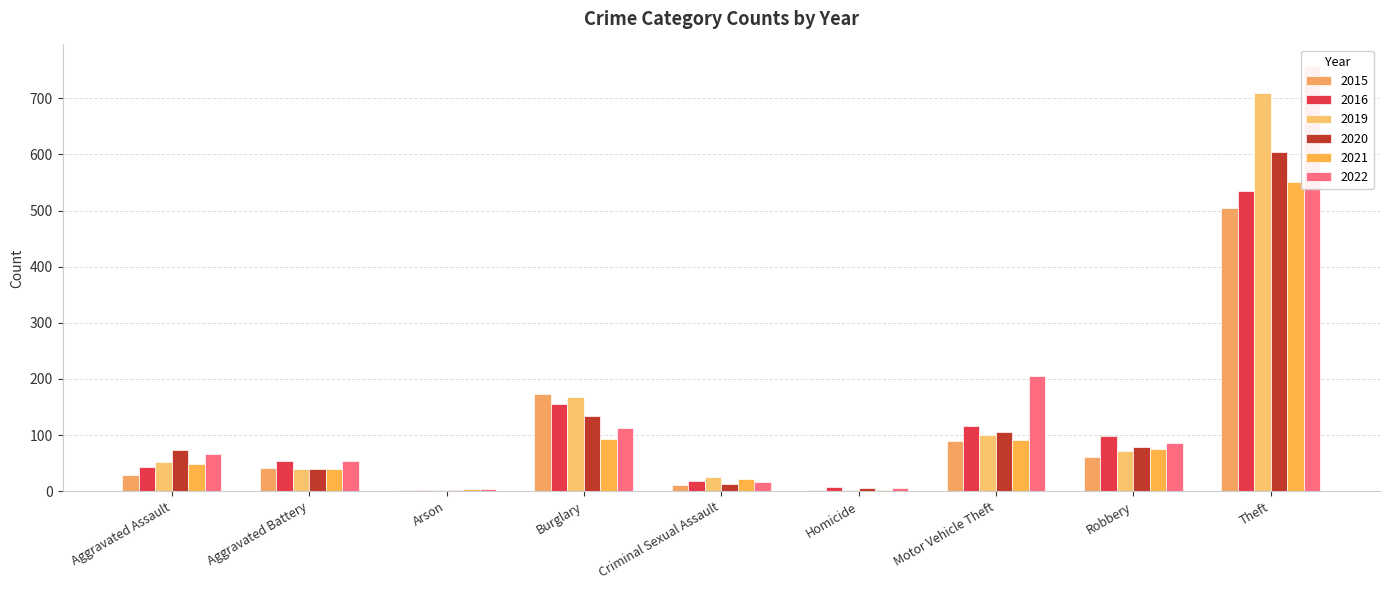

Are the bars horizontal?

No